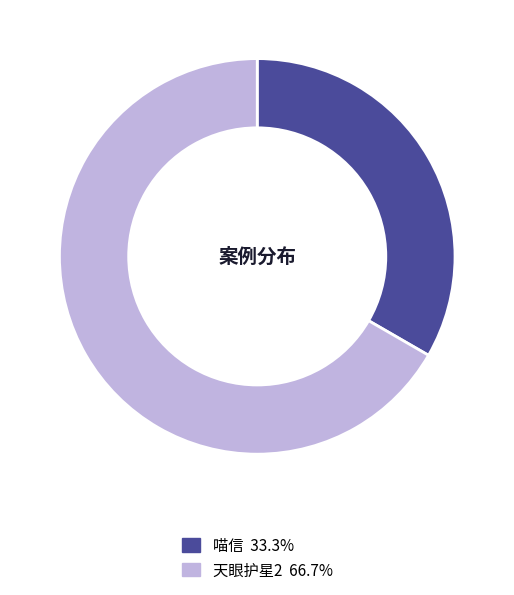

Which has a higher value, 喵信 or 天眼护星2?

天眼护星2